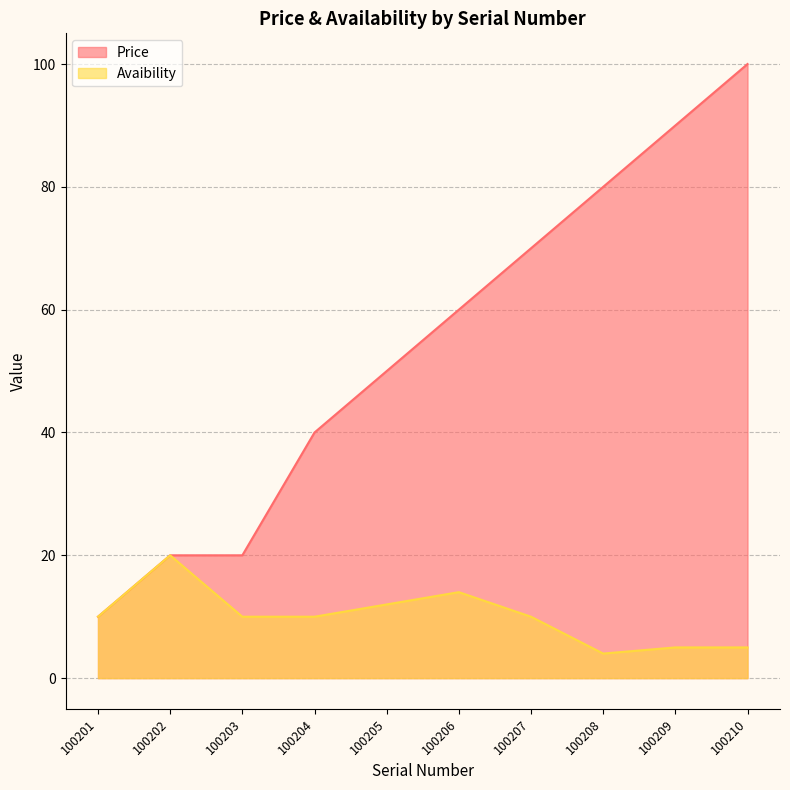

What is the maximum value shown in the chart?

100